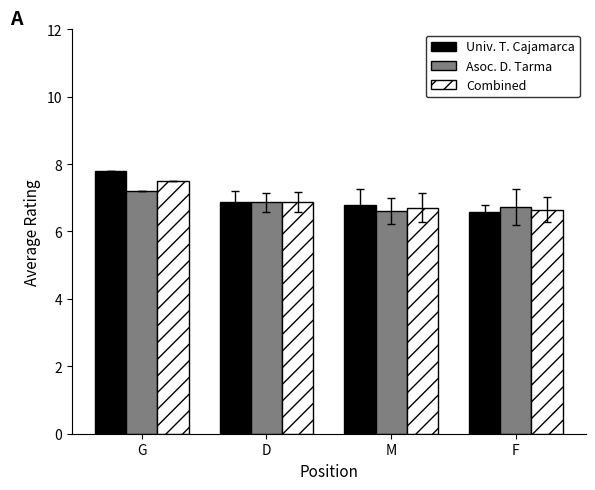

True or false: Combined has a value of 4.6 at M.

False